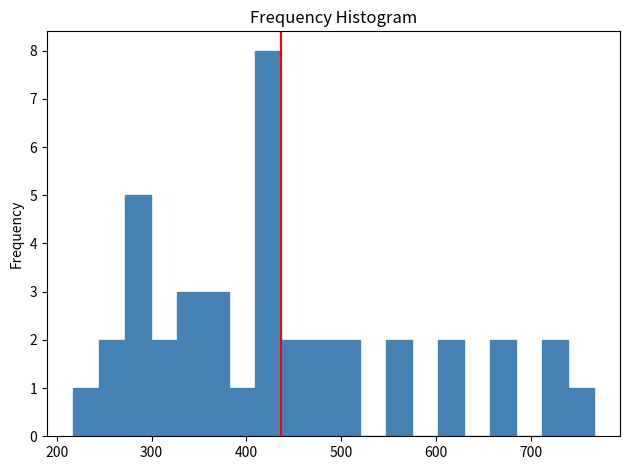

Read against the x-axis, roughly where is the centre of the tallest bar?

420